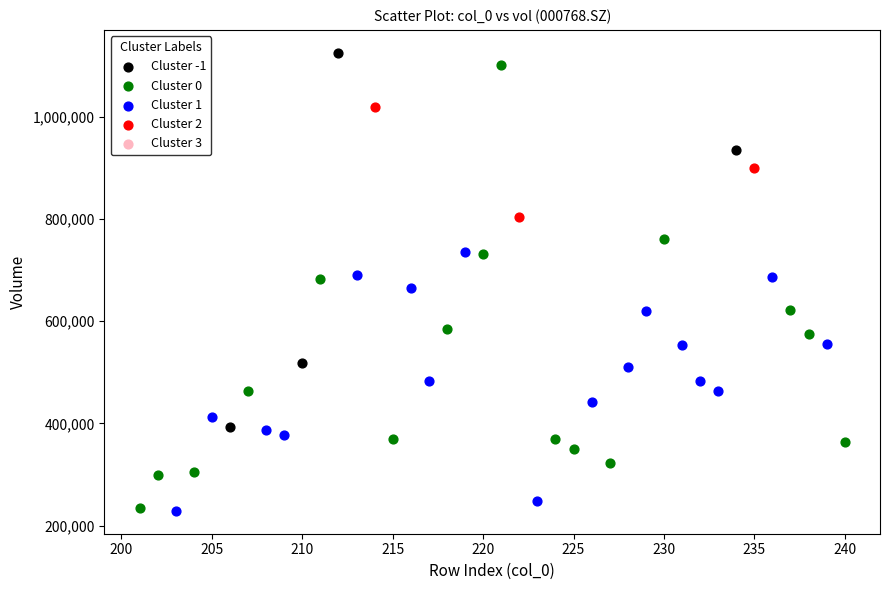

Which series reaches the maximum Y coordinate?

Cluster -1